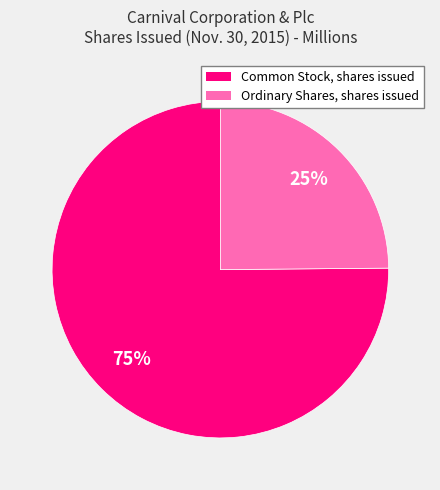

Combined, do Common Stock, shares issued and Ordinary Shares, shares issued account for over 50%?

Yes